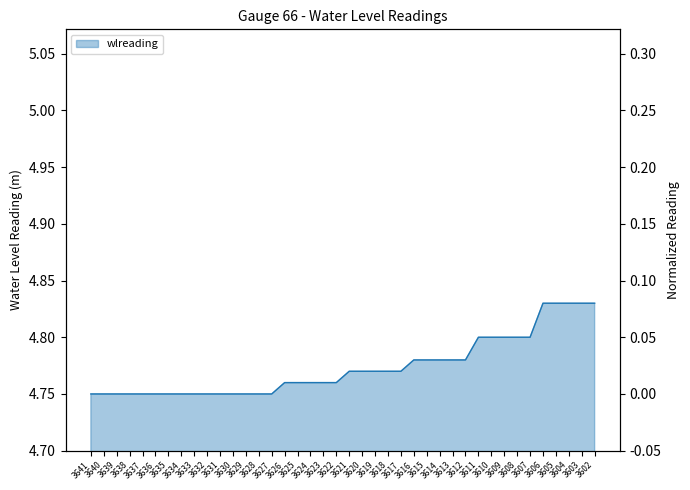

What is the ratio of the value at 3616 to the value at 3629?

1.0